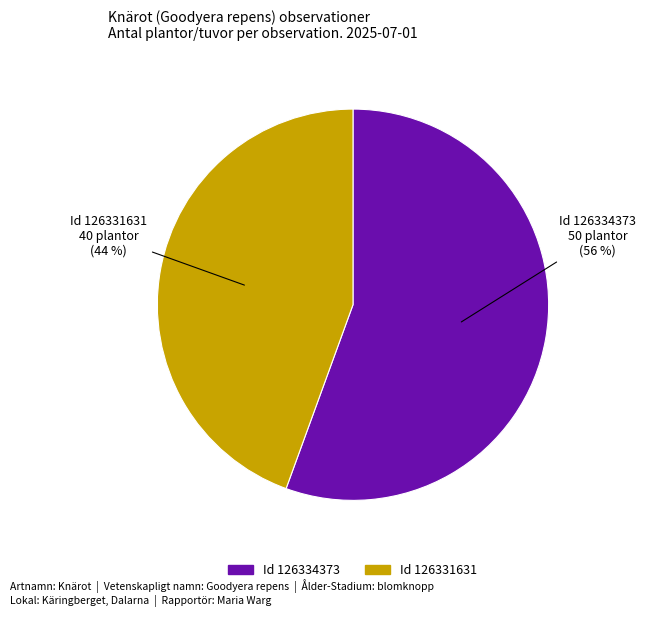

Combined, do Id 126331631 and Id 126334373 account for over 50%?

Yes